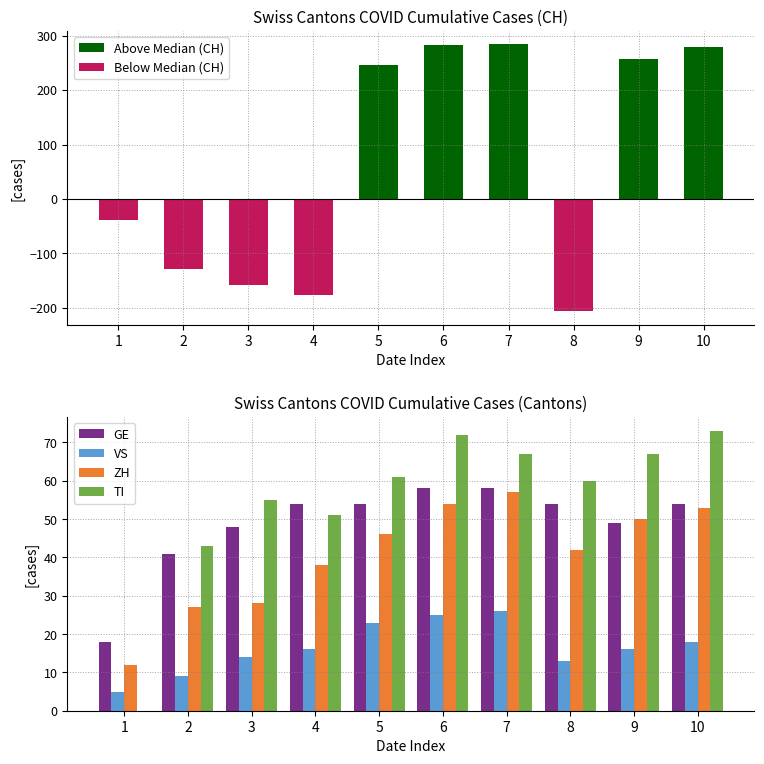

Reading left to right, list all the values displayed in this chart.

Above Median (CH): 0	0	0	0	246	282	284	0	256	279
Below Median (CH): -38	-128	-157	-176	0	0	0	-206	0	0
GE: 18	41	48	54	54	58	58	54	49	54
VS: 5	9	14	16	23	25	26	13	16	18
ZH: 12	27	28	38	46	54	57	42	50	53
TI: 0	43	55	51	61	72	67	60	67	73